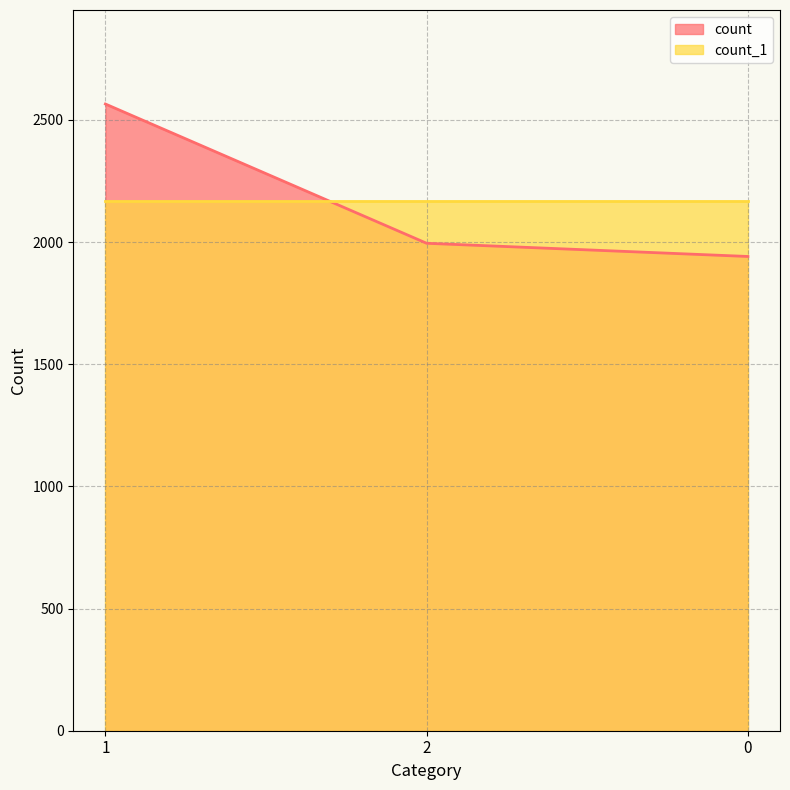

Does the chart display data point markers on the line(s)?

No